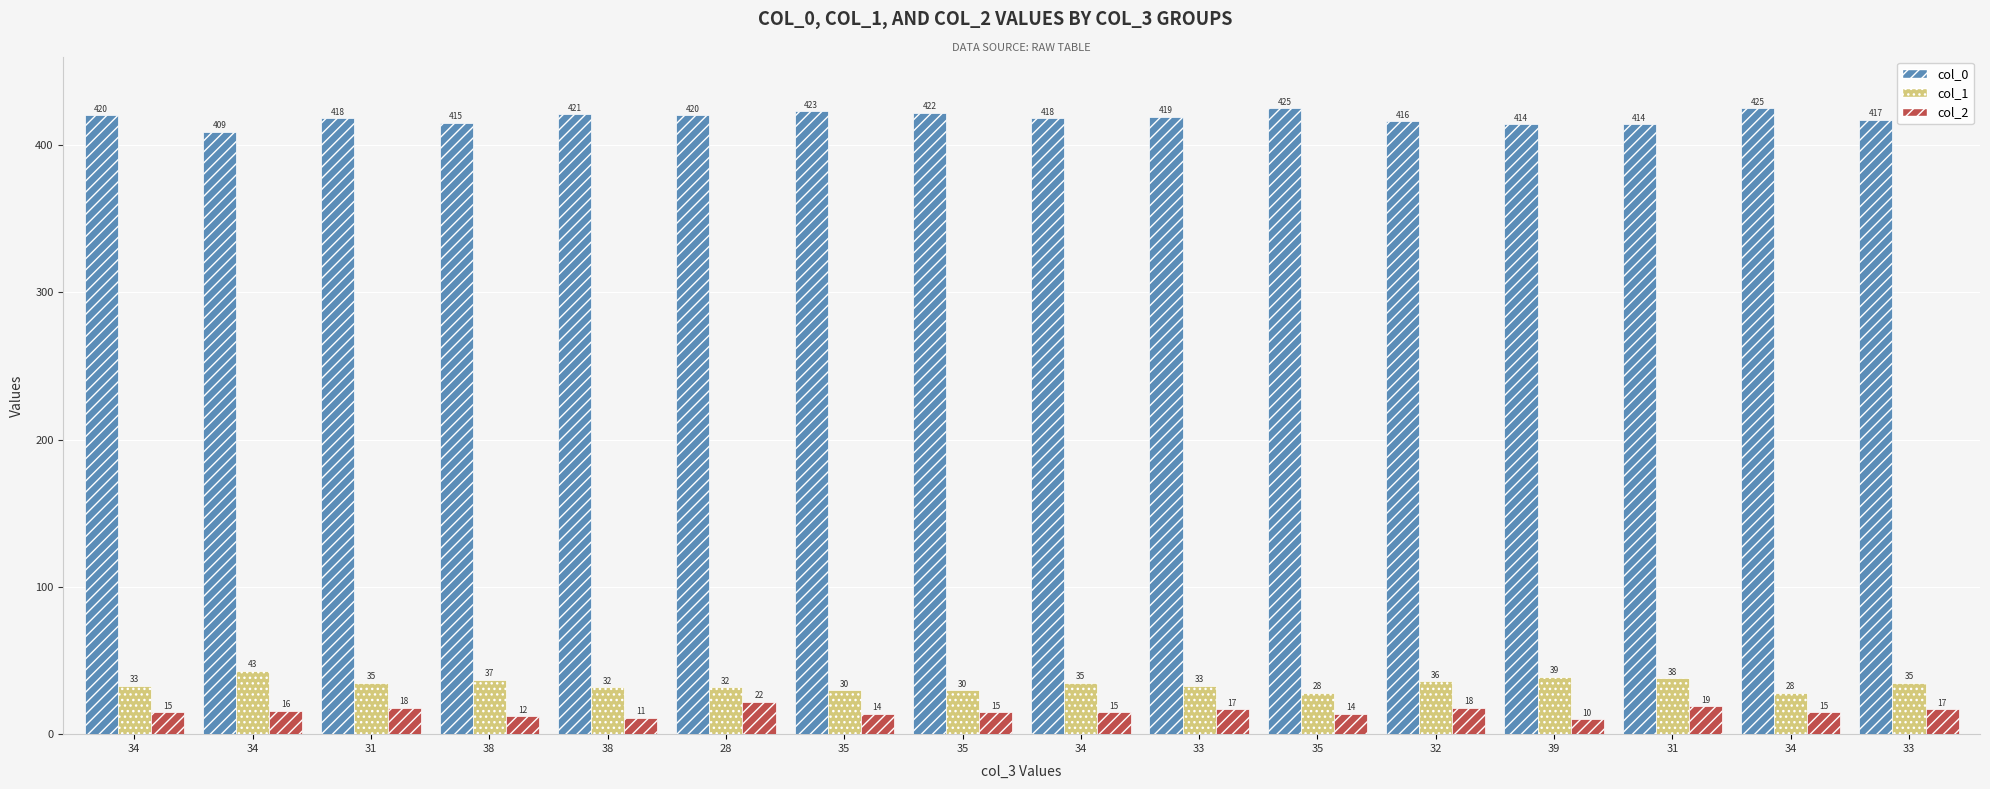

How many series are shown in this chart?

3